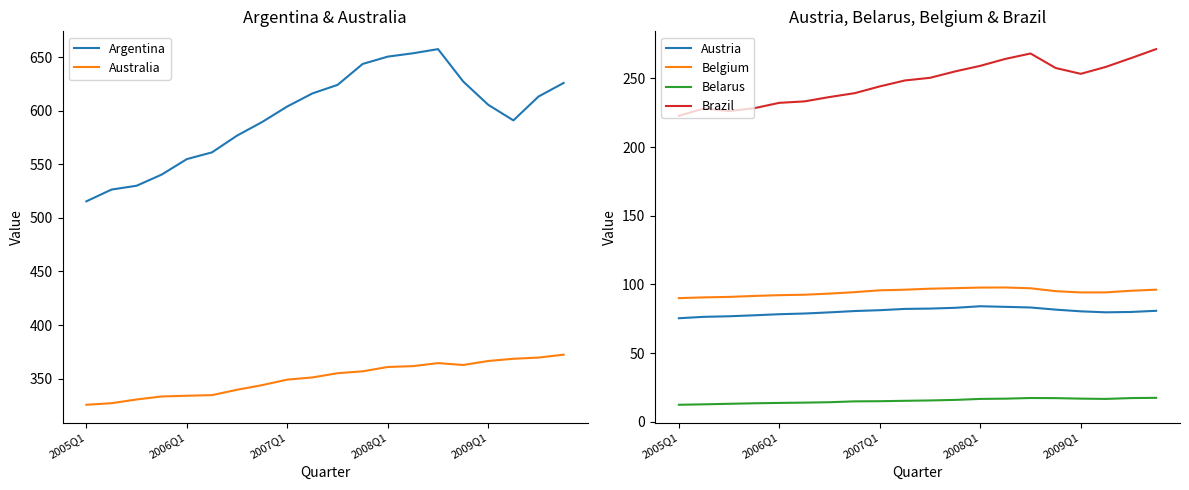

What is the smallest value displayed?

12.3